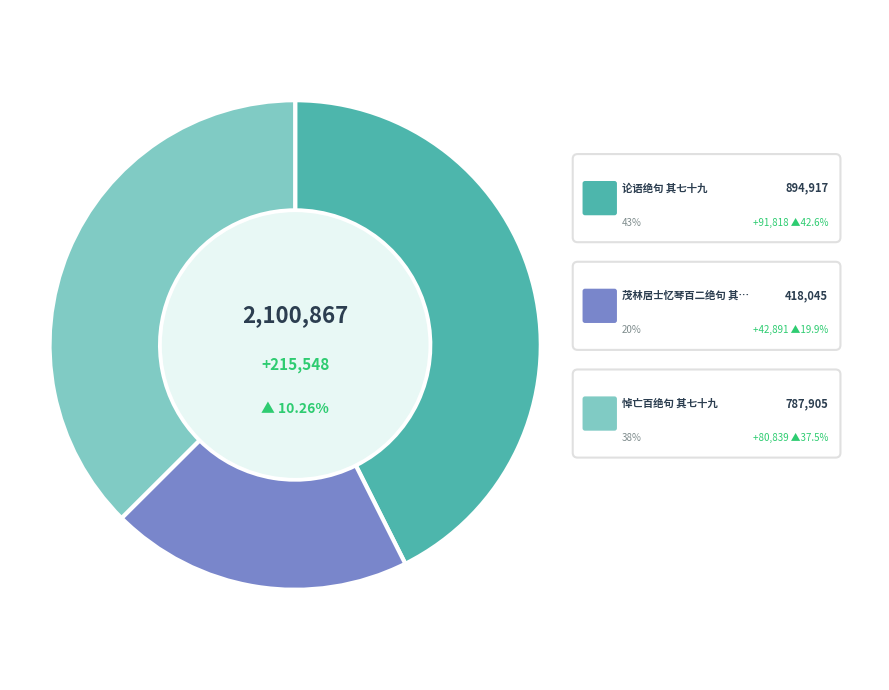

The 论语绝句 其七十九 slice represents 37% of the pie. True or false?

False